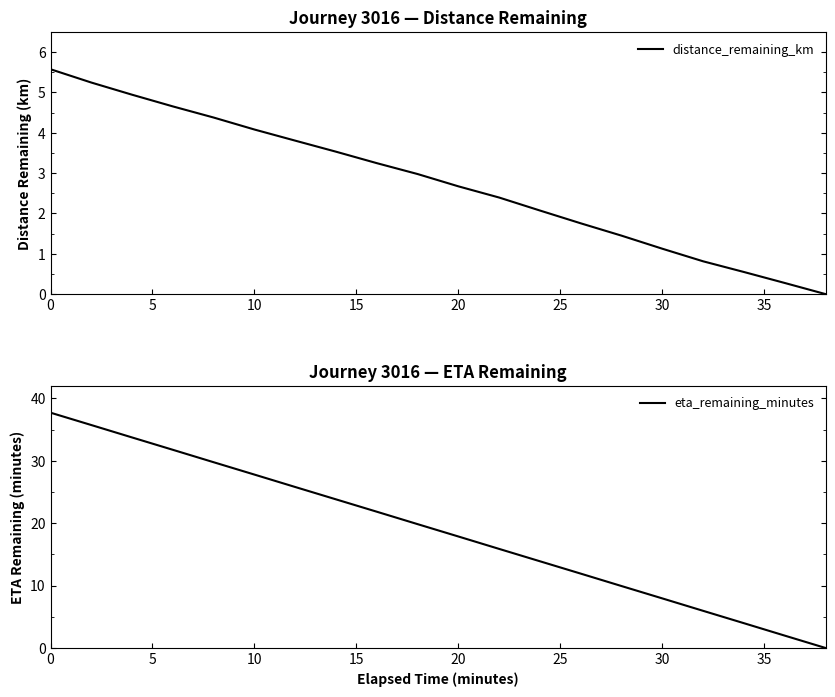

True or false: eta_remaining_minutes has more than 2 interior local peaks.

False